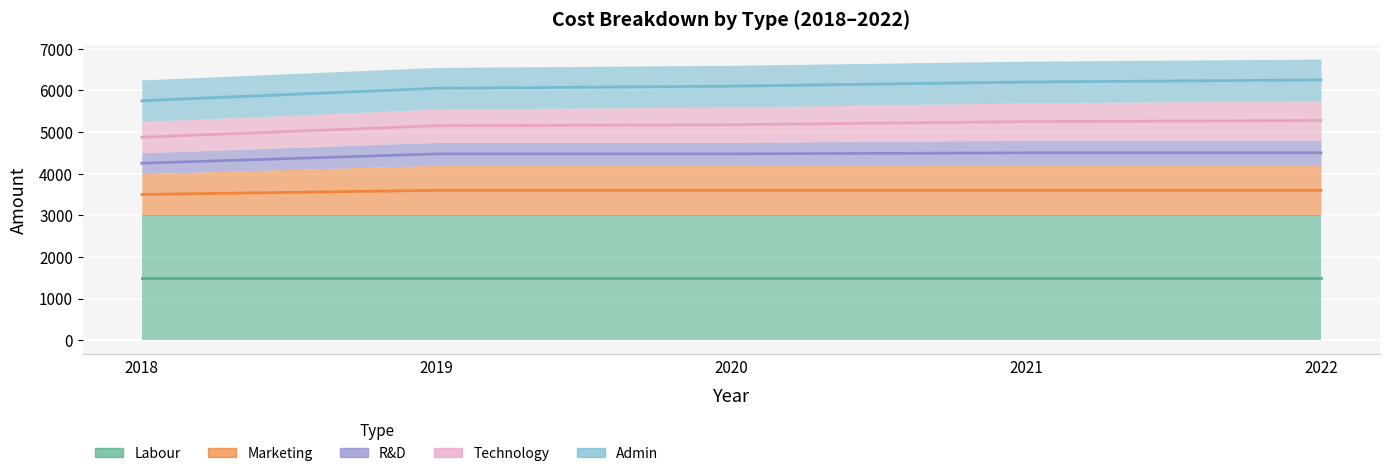

What is the value of the Technology point at the 4th from the left?

900